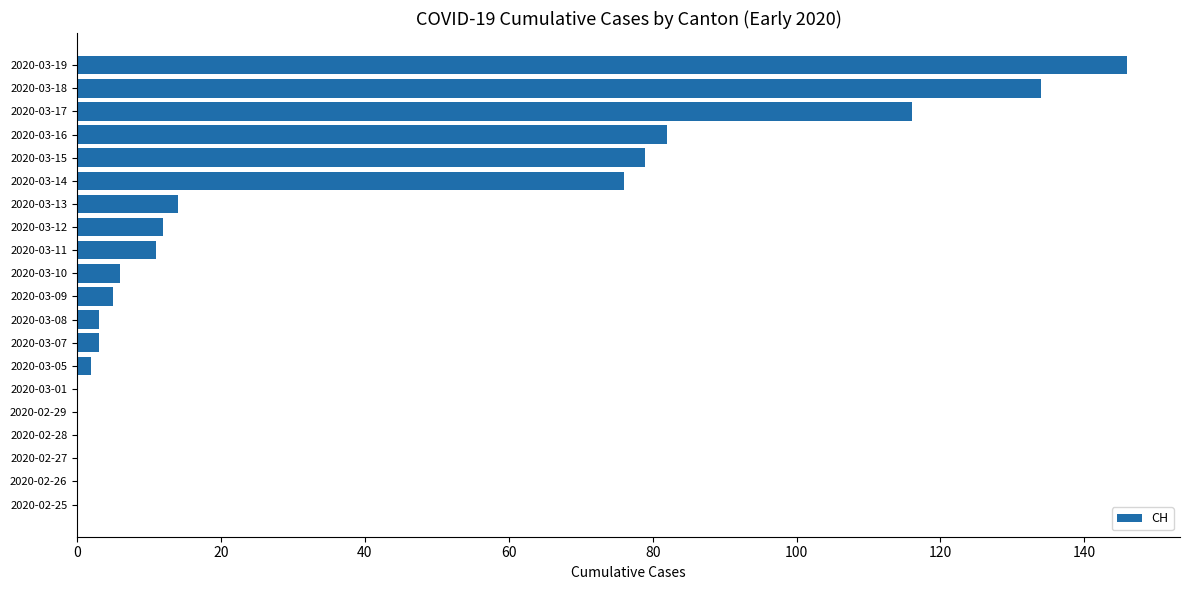

The chart shows a value of 5 at 2020-03-09. True or false?

True